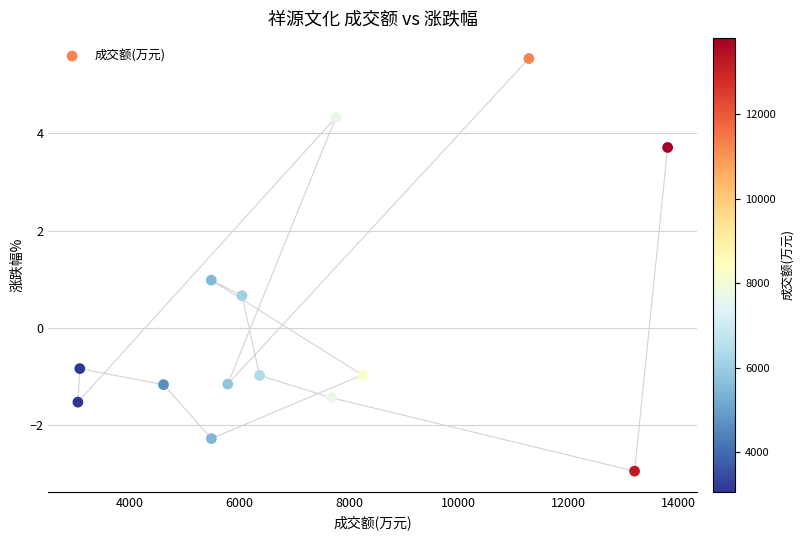

What is the range of Y values (max minus min)?

8.5